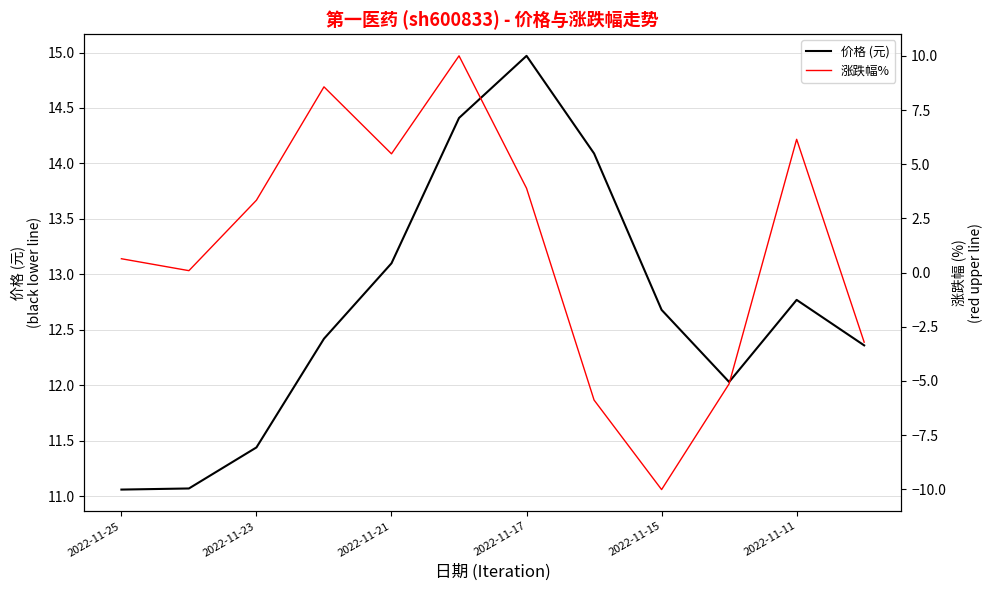

Is this an area chart (filled region under the line)?

No